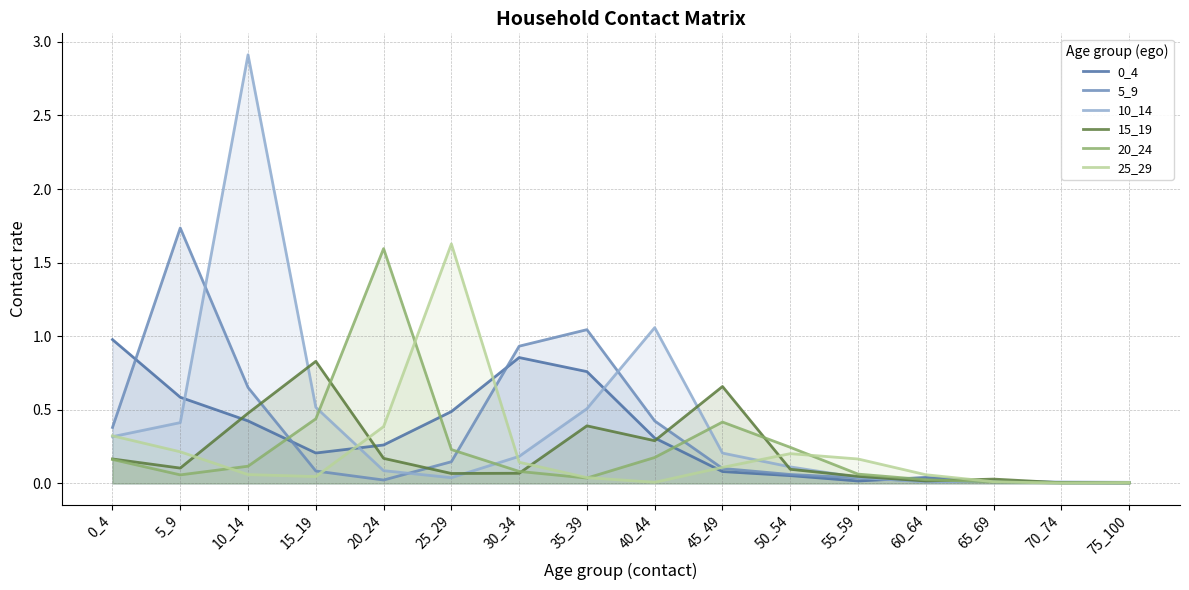

Which category has the highest value in the 10_14 series?

10_14